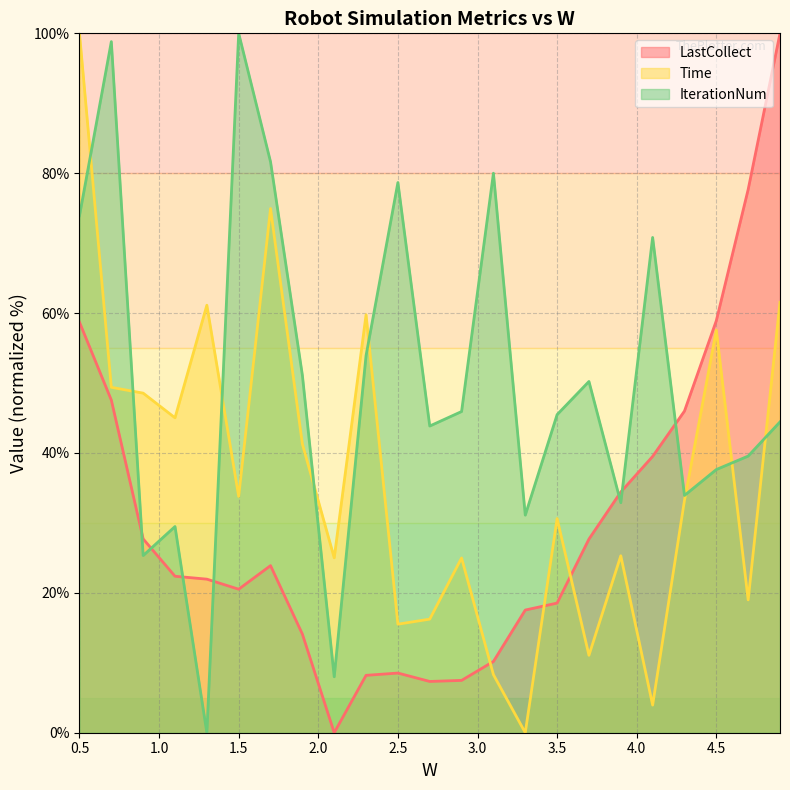

What position from the right is 3.3?

9